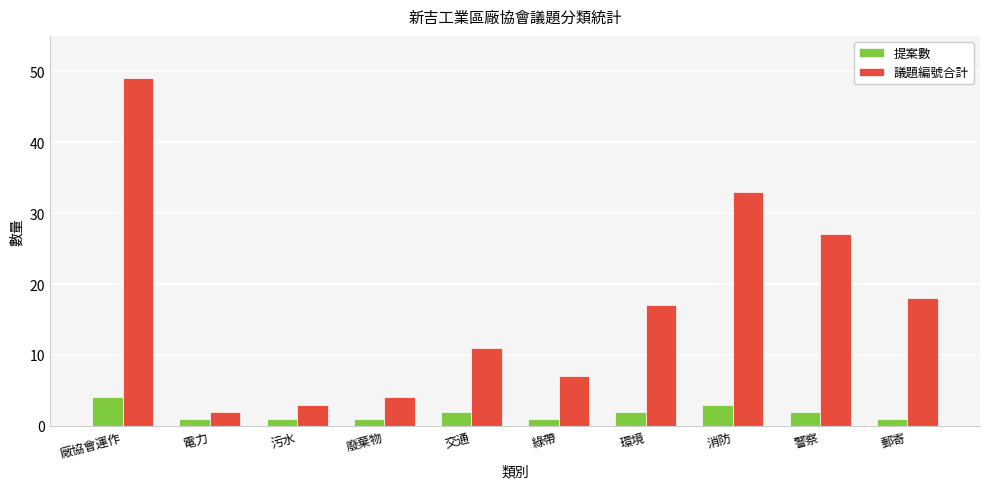

Rank the series by their maximum value, from lowest to highest.

提案數, 議題編號合計